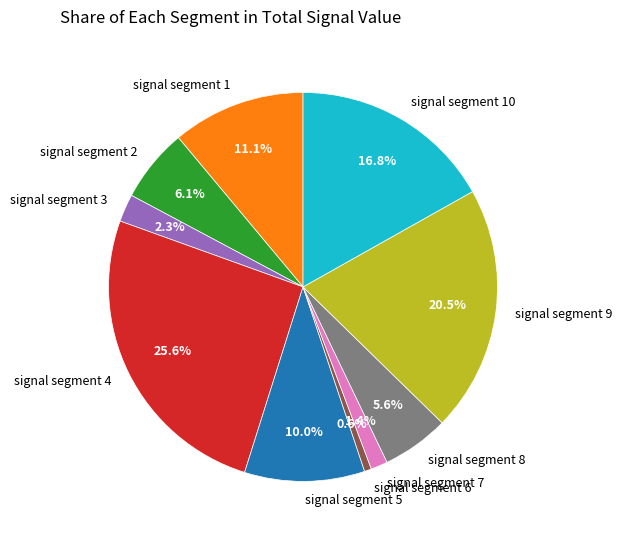

Which category has the smallest portion of the pie?

signal segment 6